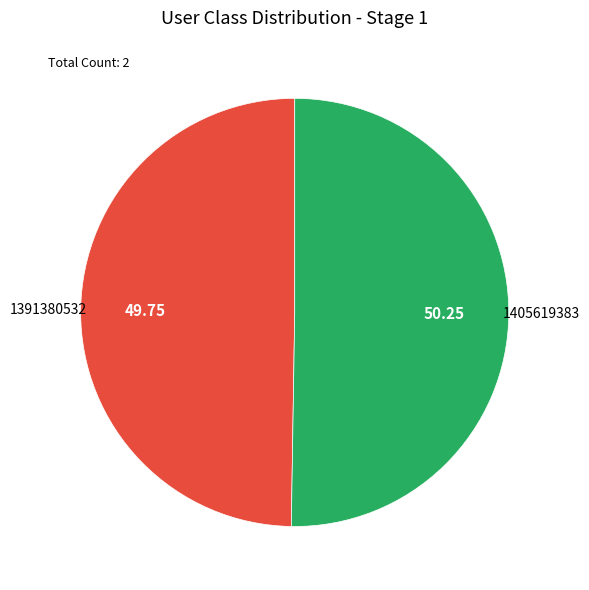

Is there any slice that represents more than half of the pie?

Yes